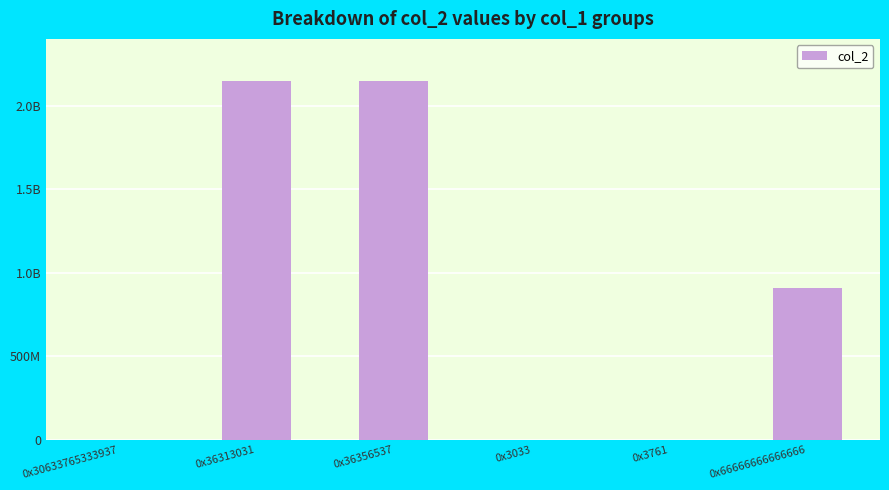

Are the bars horizontal?

No